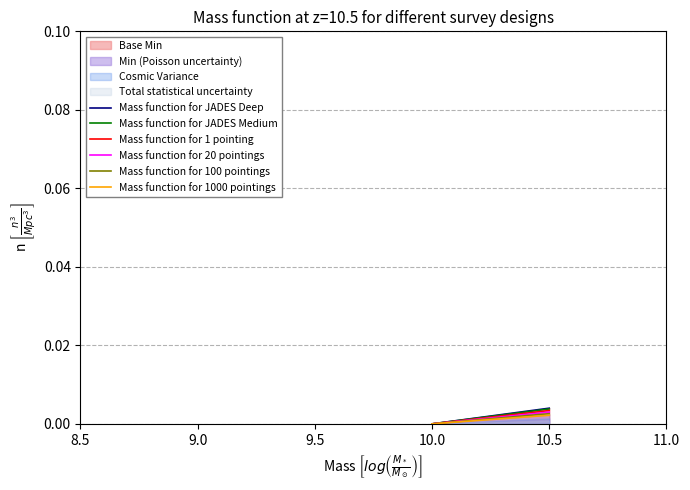

Which has a higher value, 10.0 or 10.0?

10.0